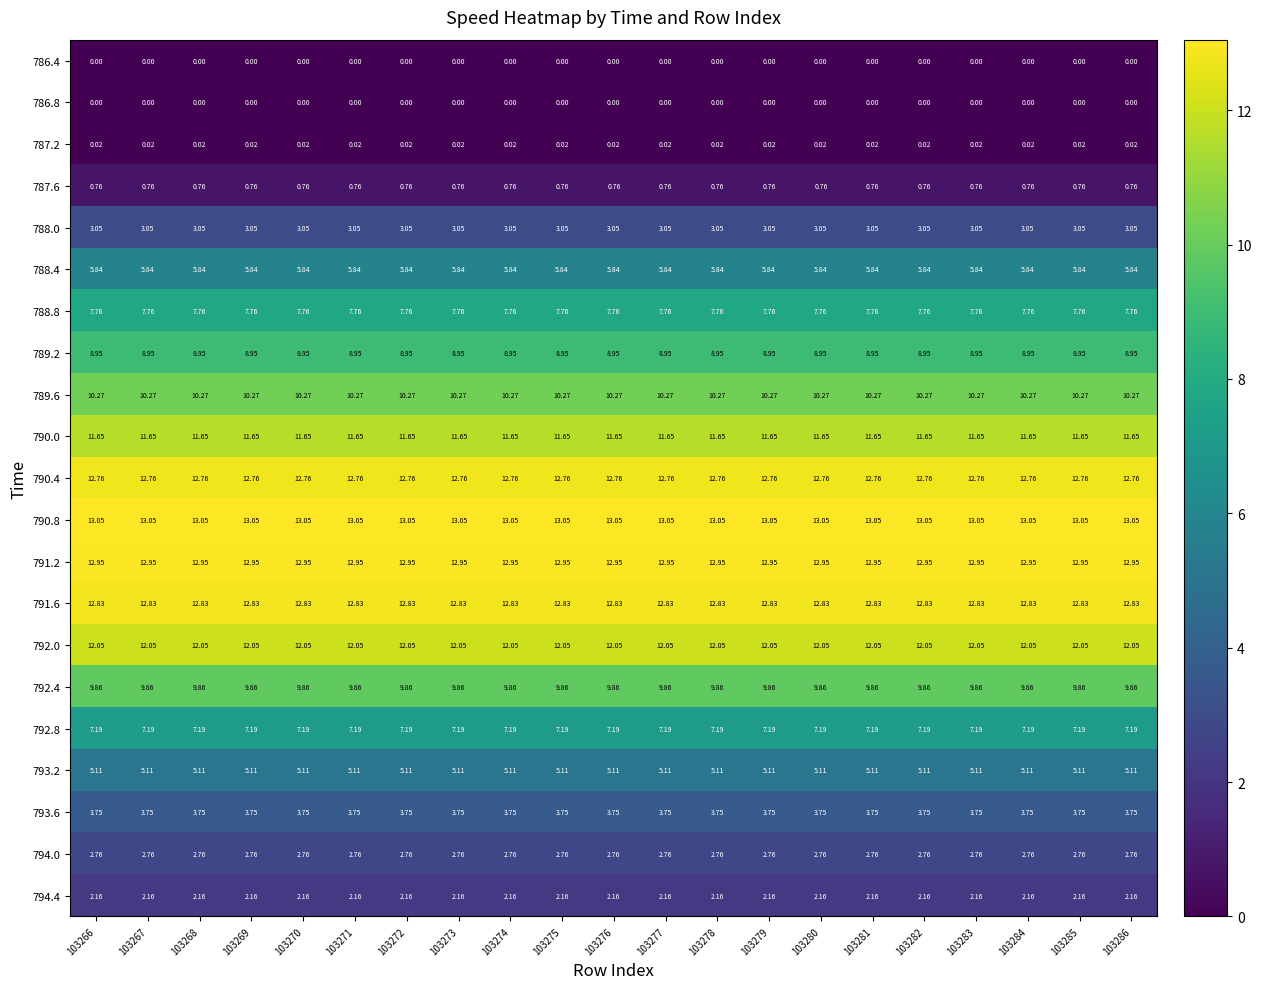

Is the value of 787.2 at 103267 greater than the value of 793.2 at 103269?

No